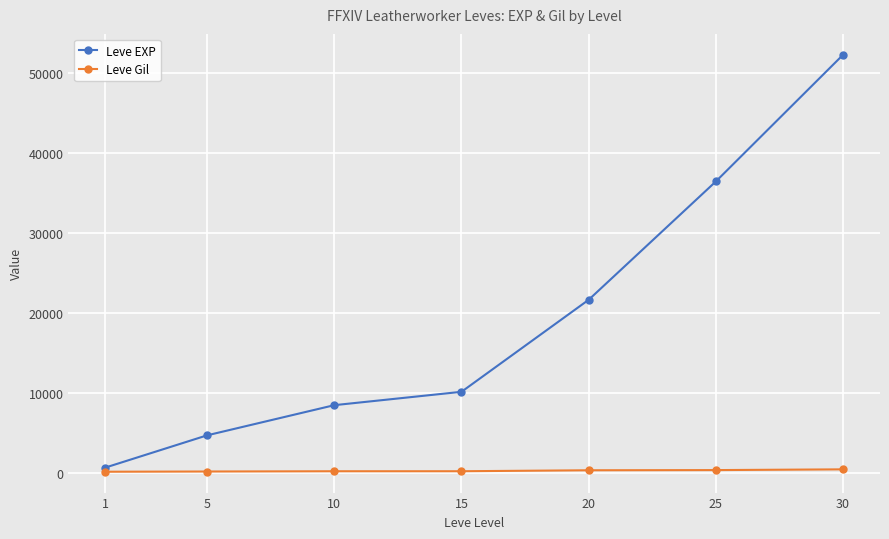

At 20, list the series in order from smallest to largest.

Leve Gil, Leve EXP